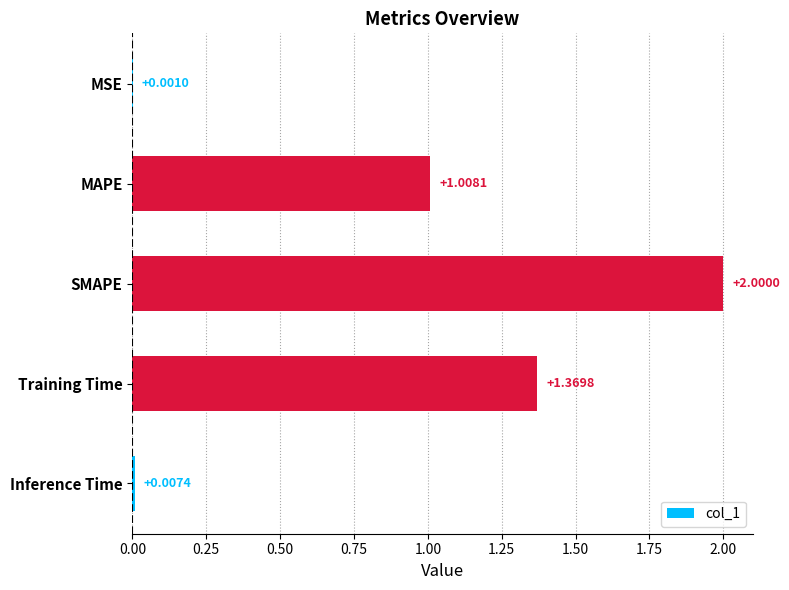

Are the bars grouped side by side (vs. stacked)?

No